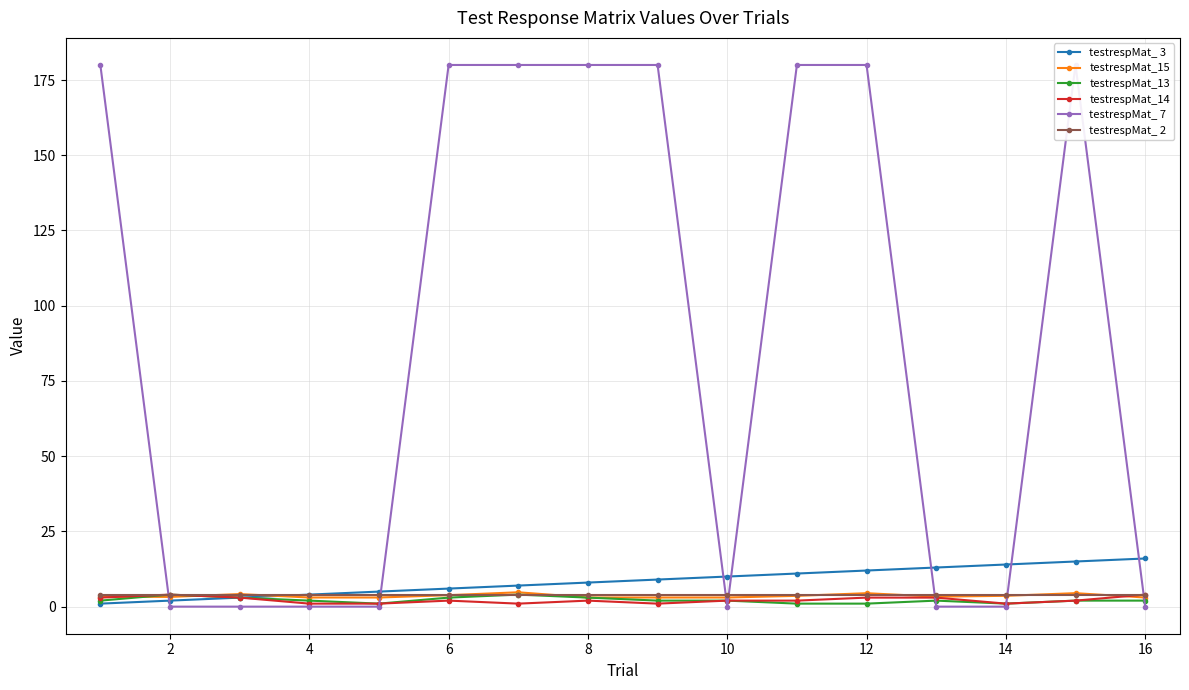

How many values in the testrespMat_ 3 series exceed 9?

7